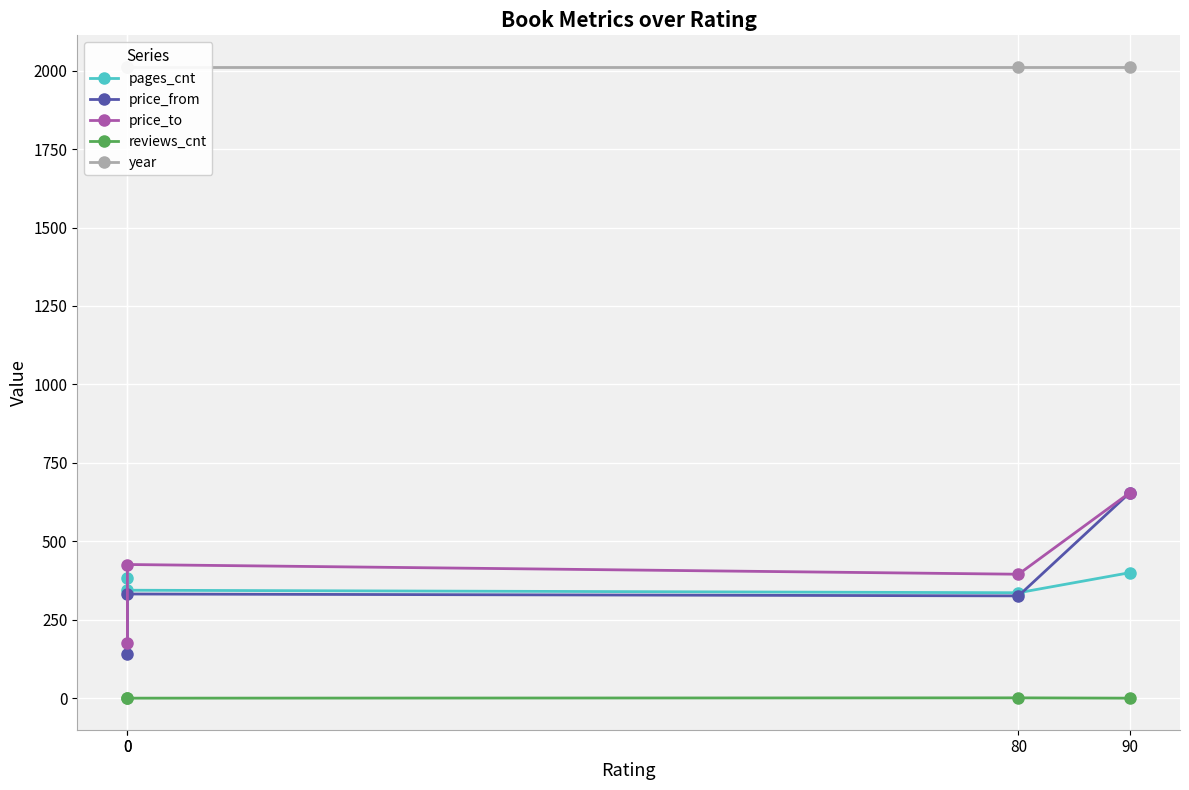

What is the maximum value for price_from?

655